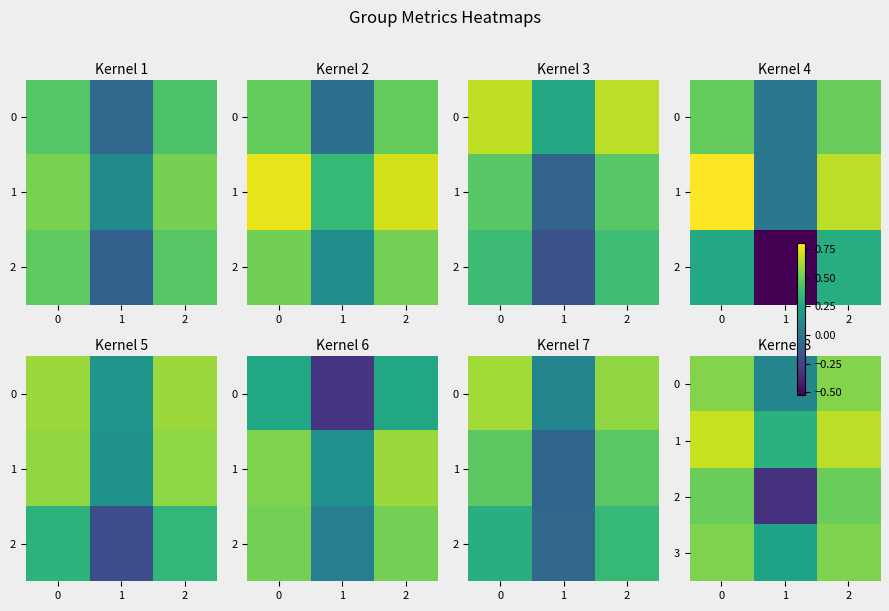

Where is 1 nearest to the value 0?

1